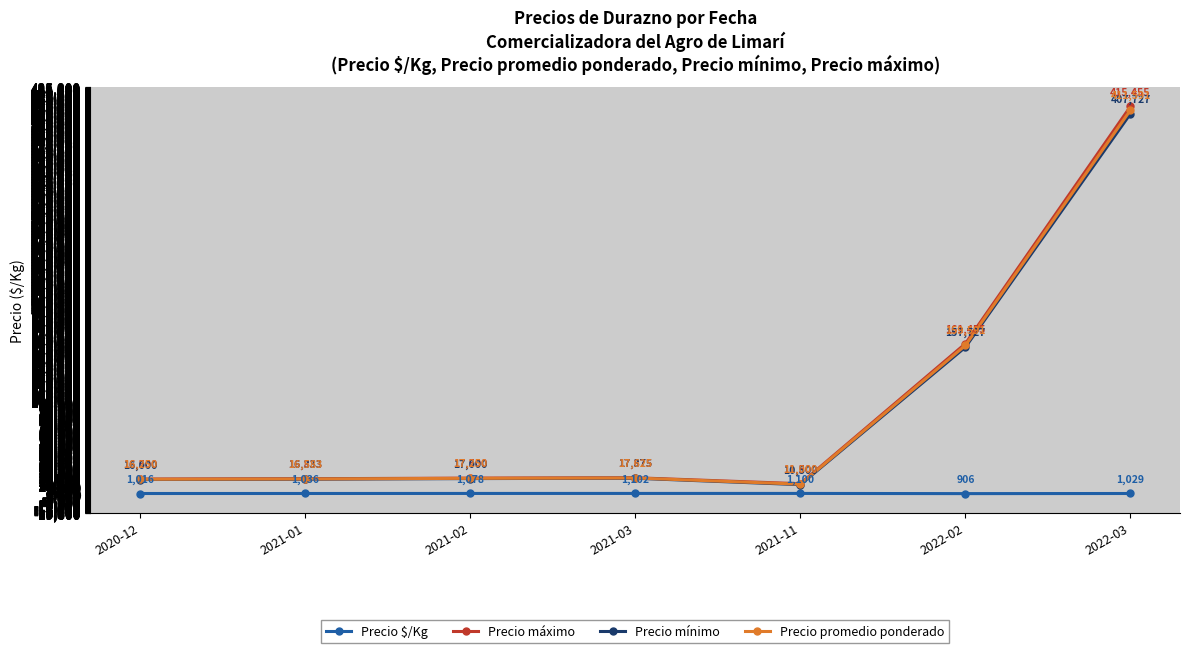

At which label does Precio mínimo reach its peak?

2022-03